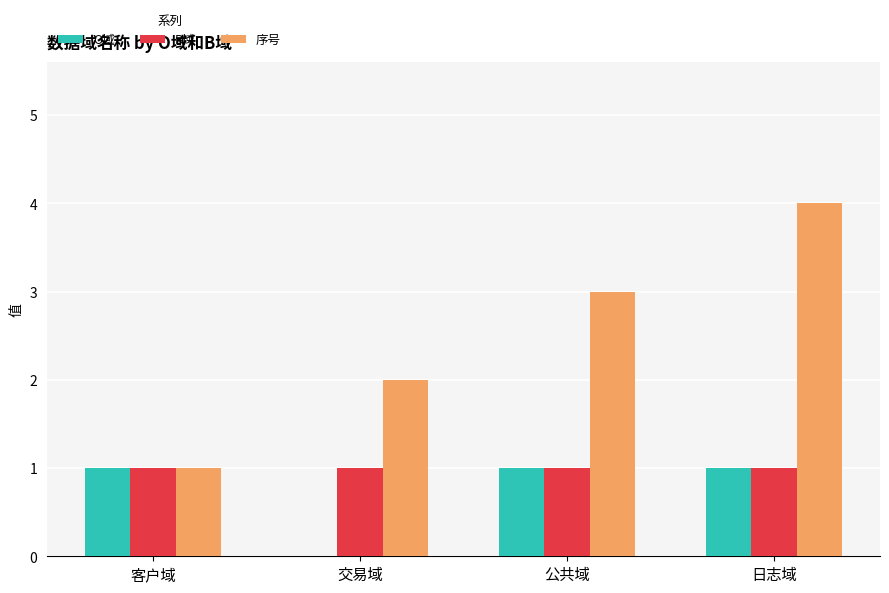

What is the total value across all series at 交易域?

3